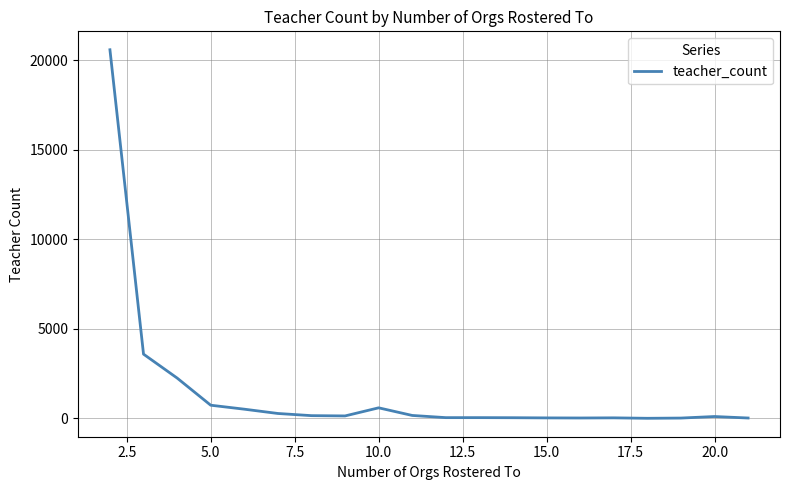

What is the greatest value displayed?

20598